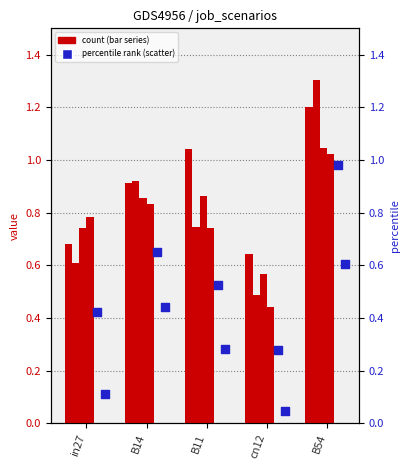

At how many categories does at least one series exceed 0?

5